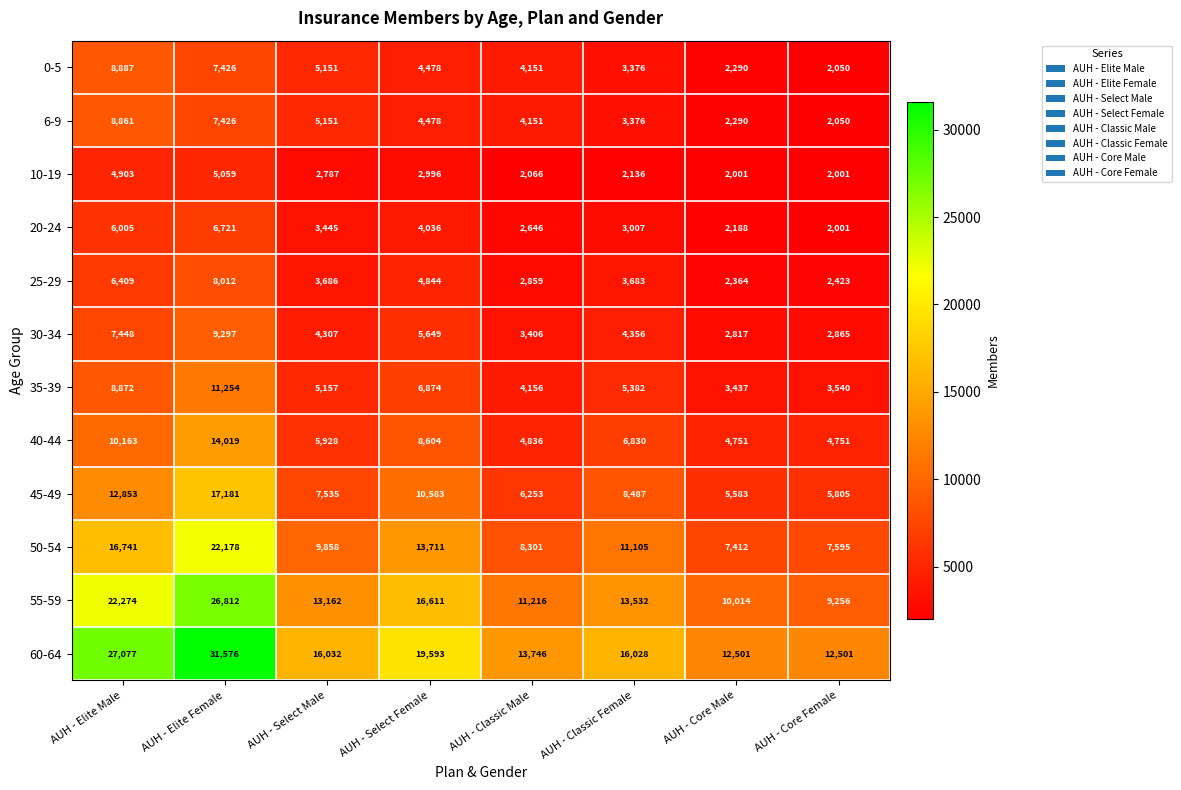

Count the number of categories in the chart.

8